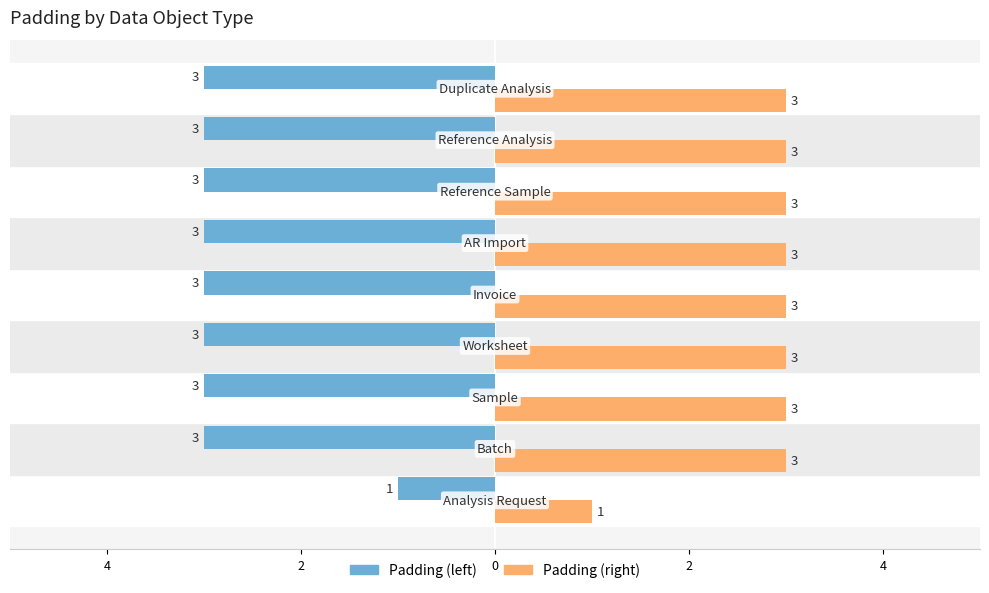

Which series has the largest total across all categories?

Padding (right)